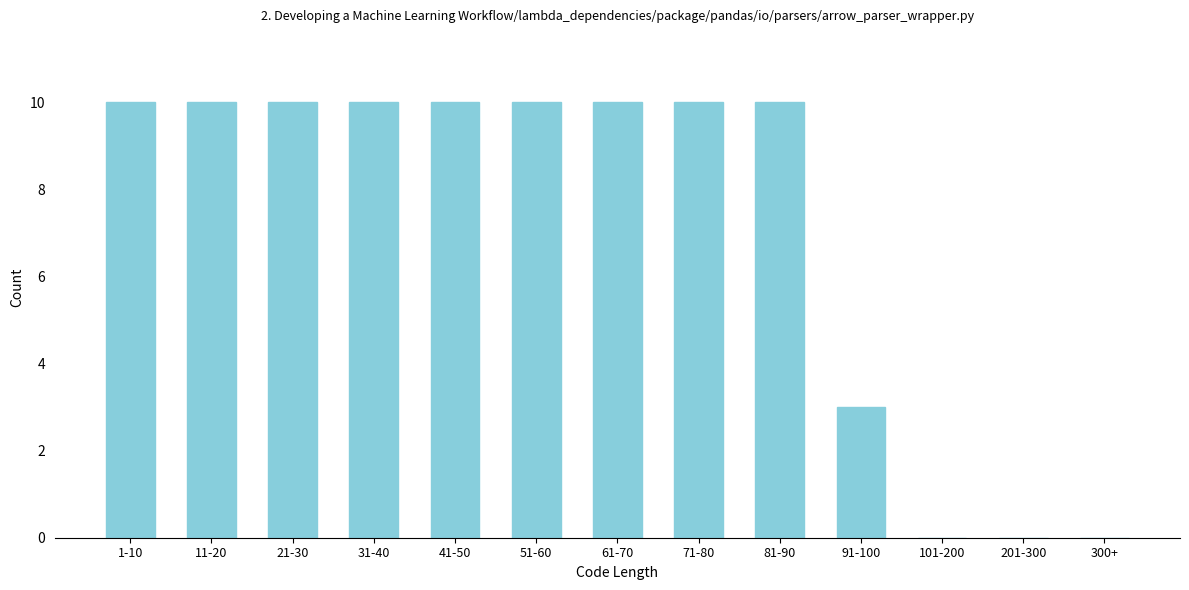

Reading left to right, what are all the values shown in this chart?

1-10=10	11-20=10	21-30=10	31-40=10	41-50=10	51-60=10	61-70=10	71-80=10	81-90=10	91-100=3	101-200=0	201-300=0	300+=0